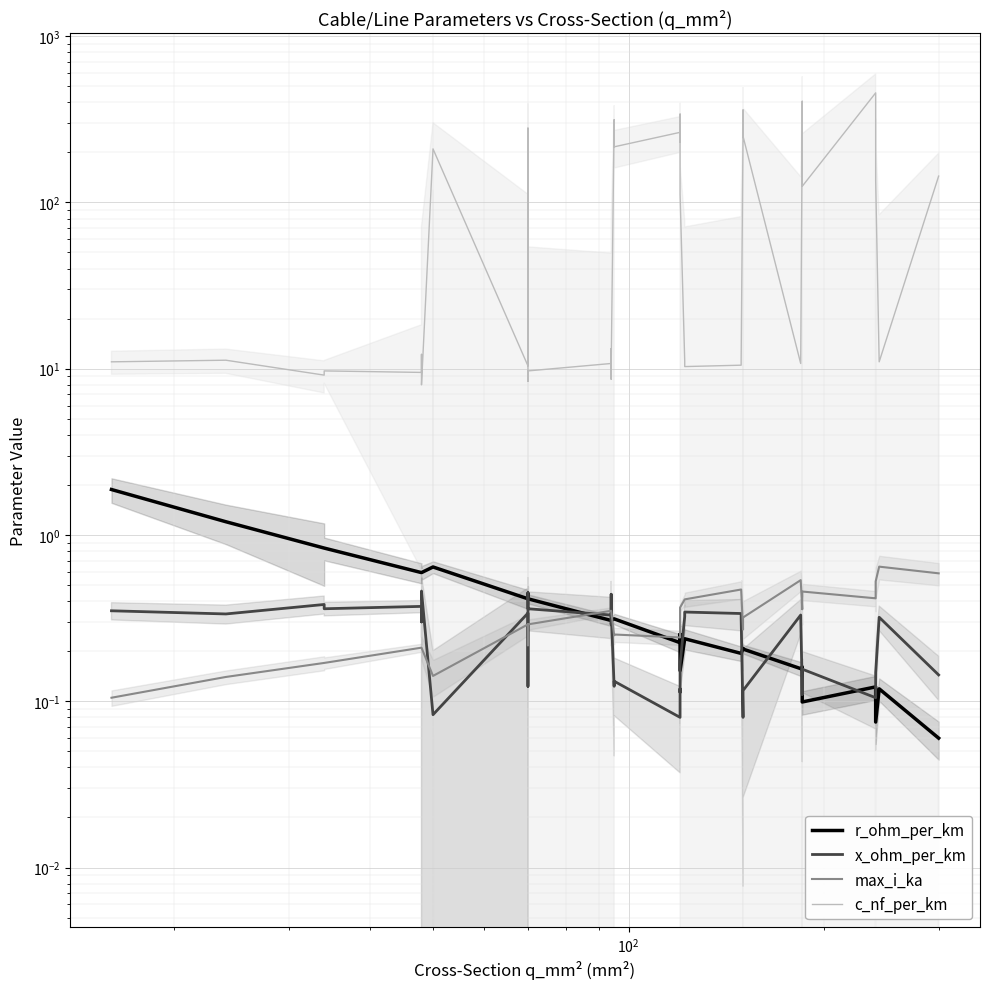

What is the lowest value of the x_ohm_per_km series?

0.1